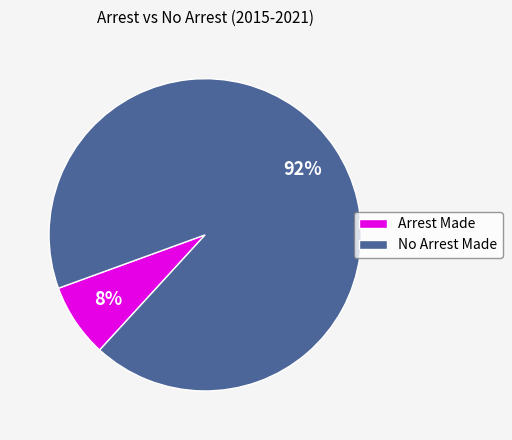

Is it true that No Arrest Made is 80% of the pie?

False